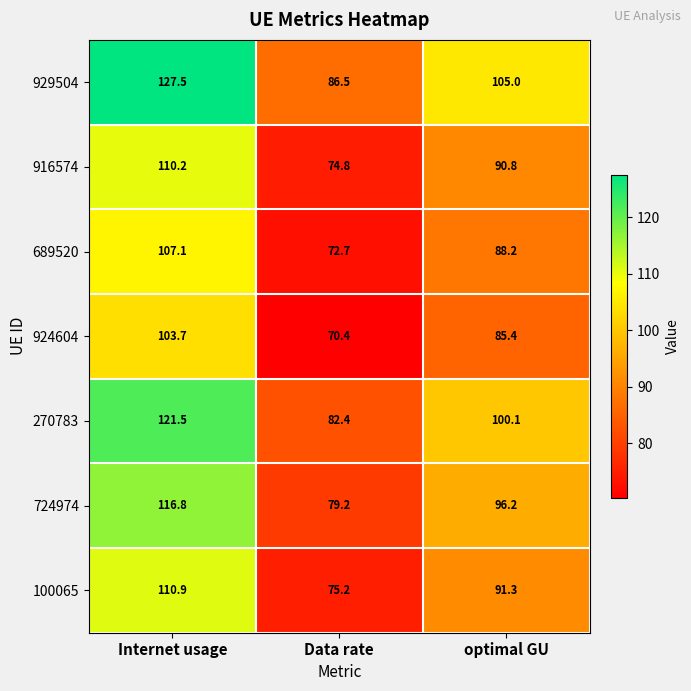

Which series has the largest total across all categories?

929504